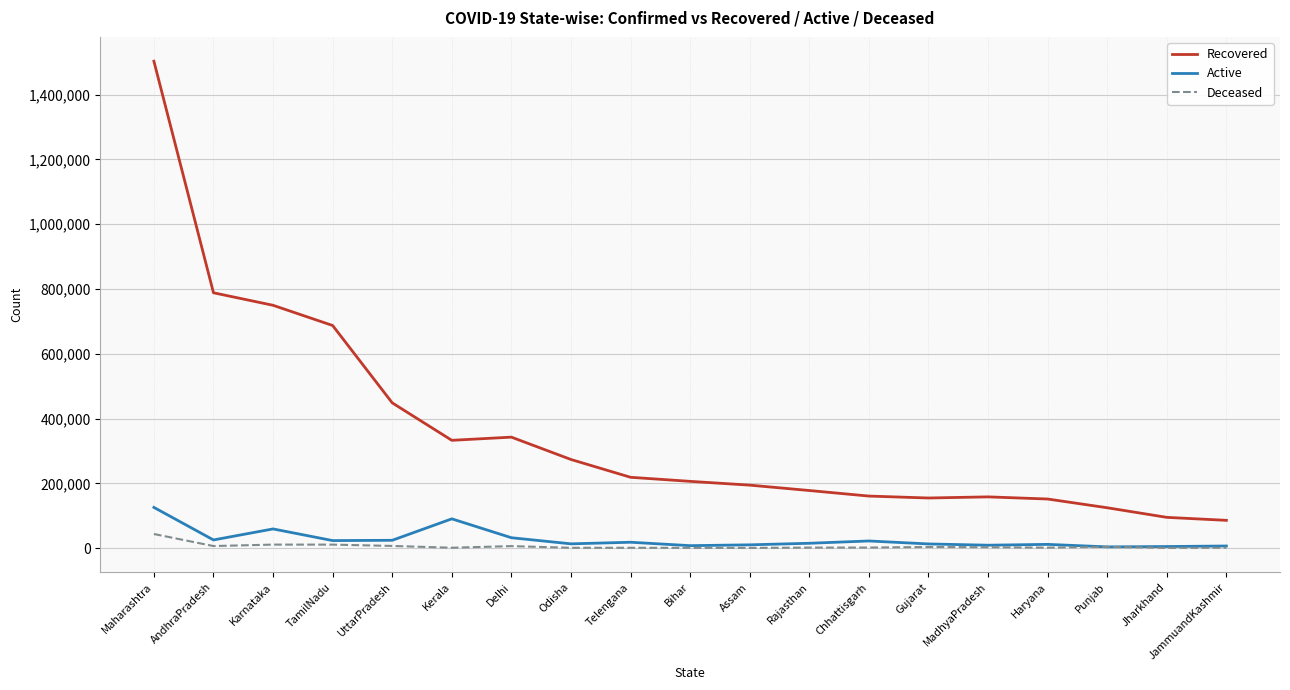

Is it true that Recovered equals 224205 at Haryana?

False